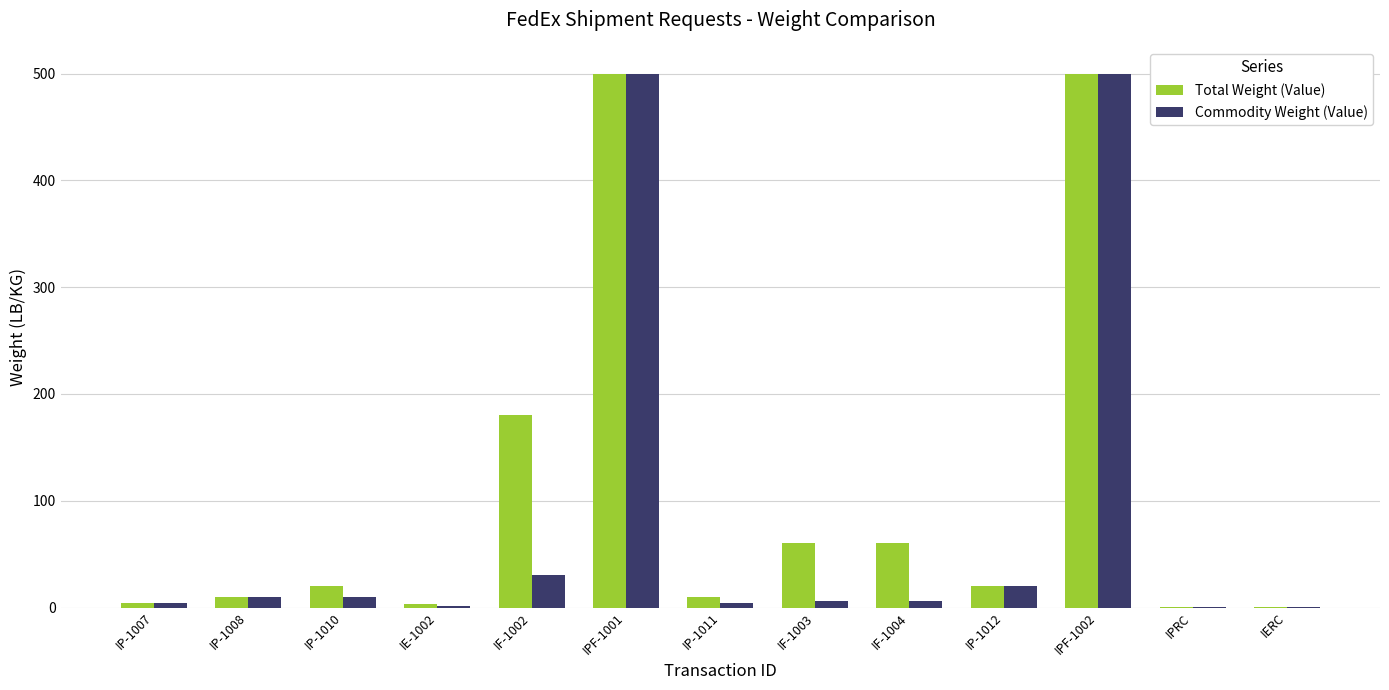

What is the total value across all series at IP-1012?

40.0